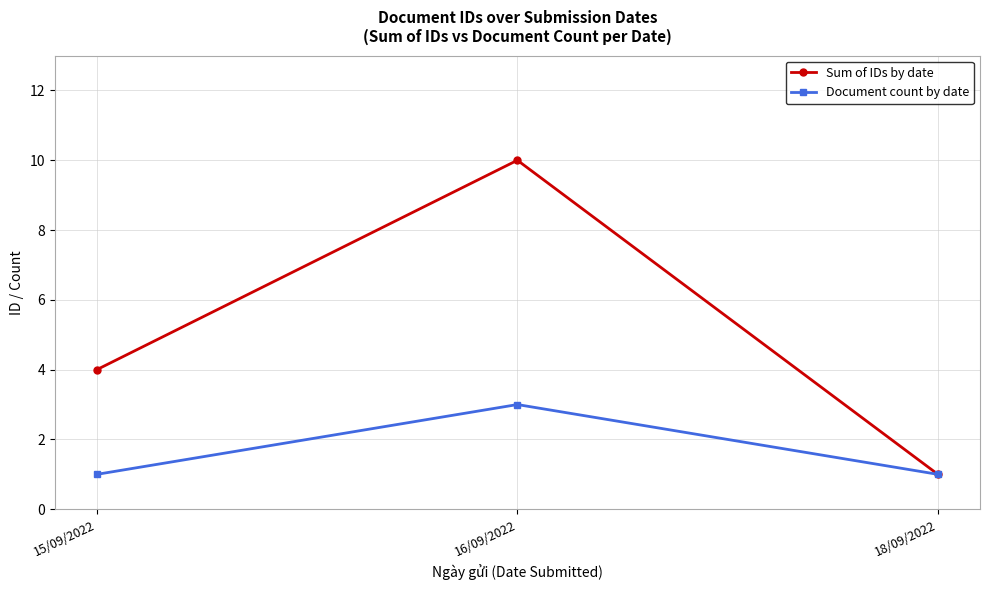

What position from the right is 16/09/2022?

2